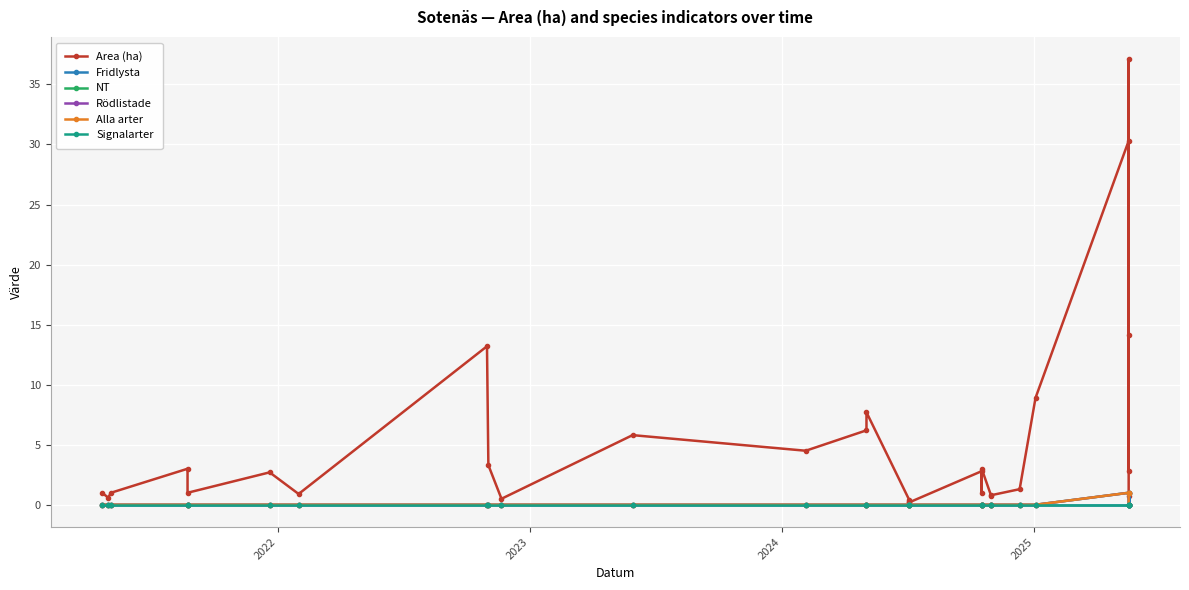

What are all the series names shown in the legend?

Area (ha), Fridlysta, NT, Rödlistade, Alla arter, Signalarter